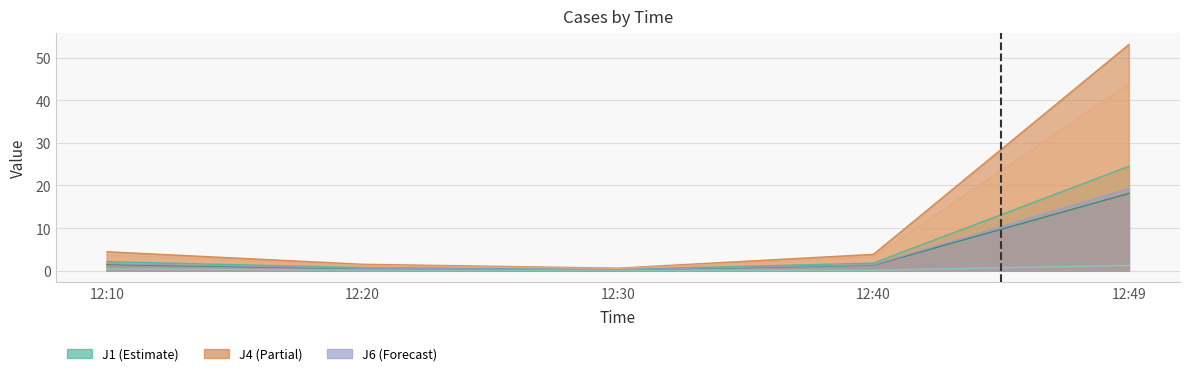

How many lines are shown in the chart?

6